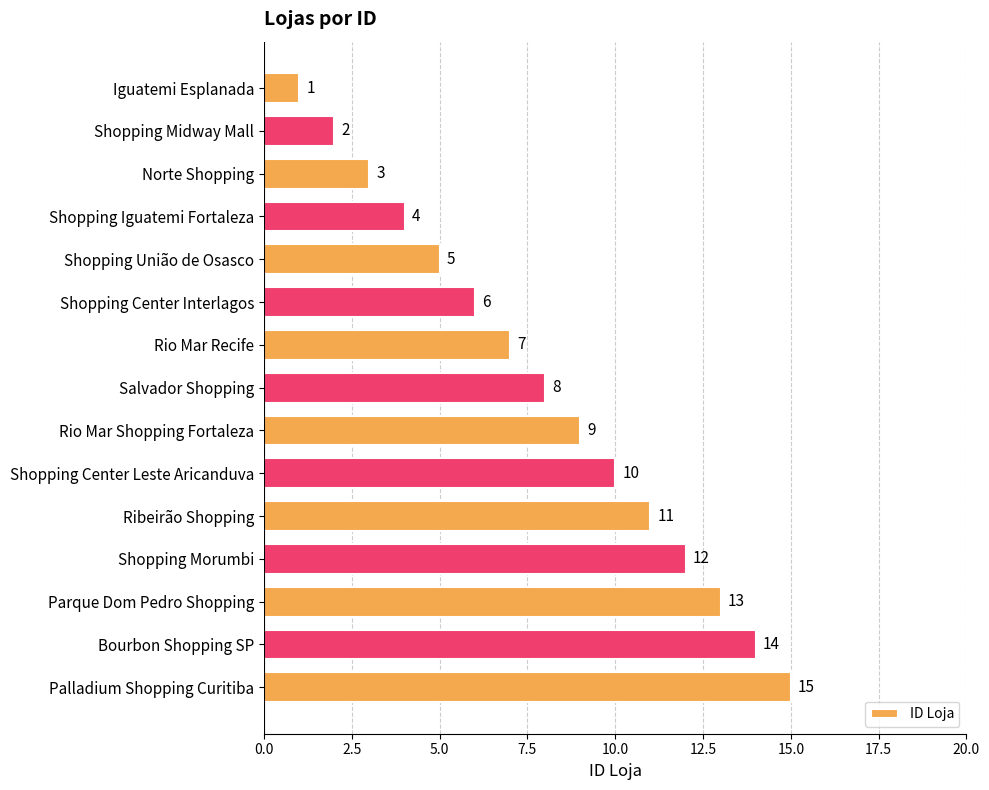

What is the change in value from Salvador Shopping to Shopping Morumbi?

+4